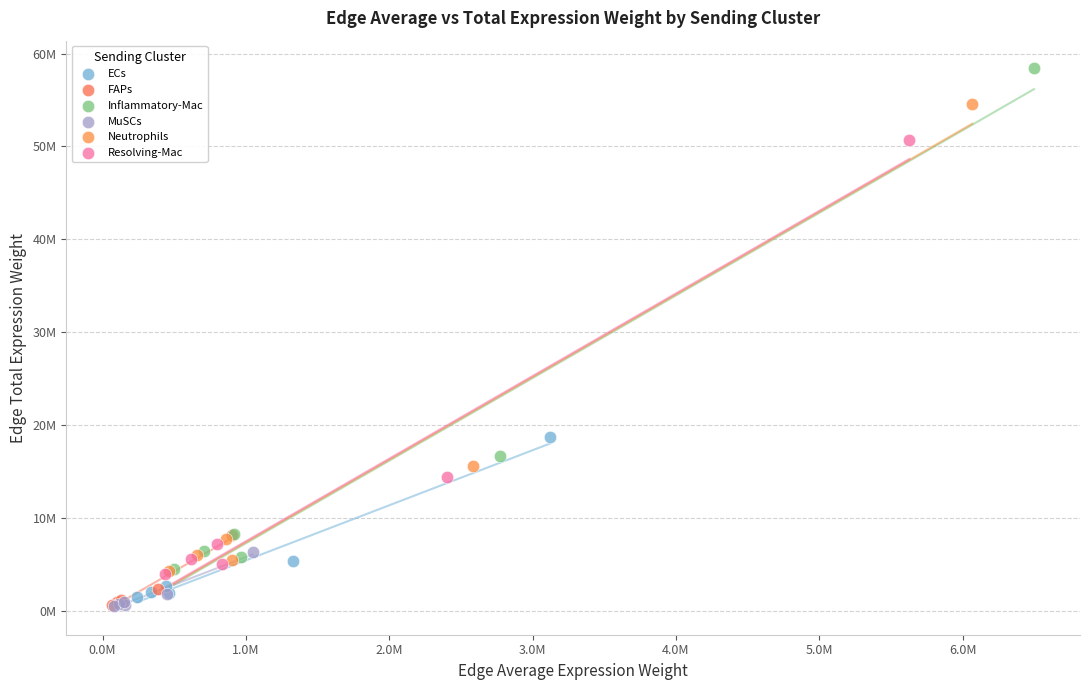

What are all the series names shown in the legend?

ECs, FAPs, Inflammatory-Mac, MuSCs, Neutrophils, Resolving-Mac